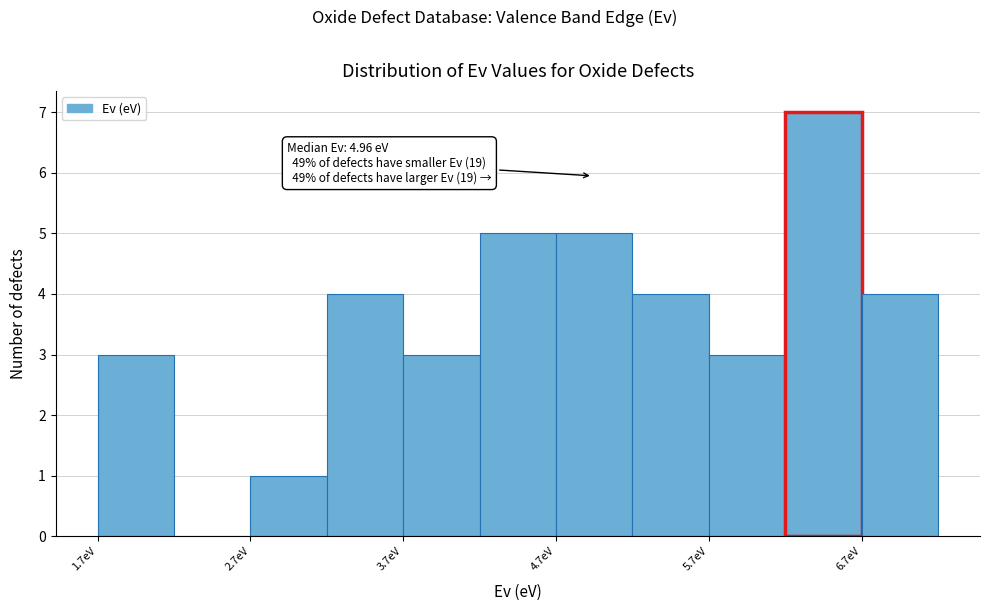

Over which range of the x-axis is the bar tallest?

6.2 to 6.7